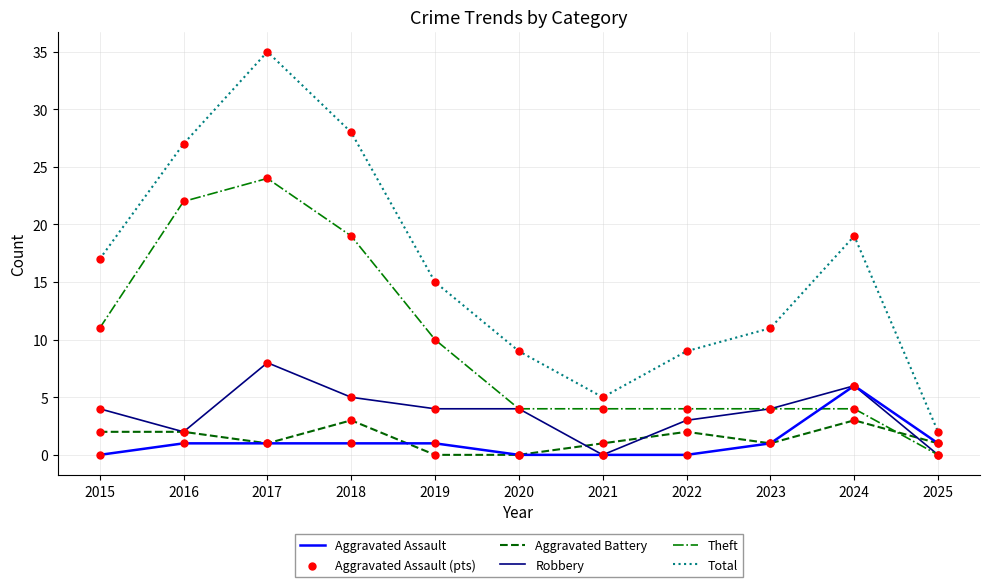

Which series has the largest total across all categories?

Total